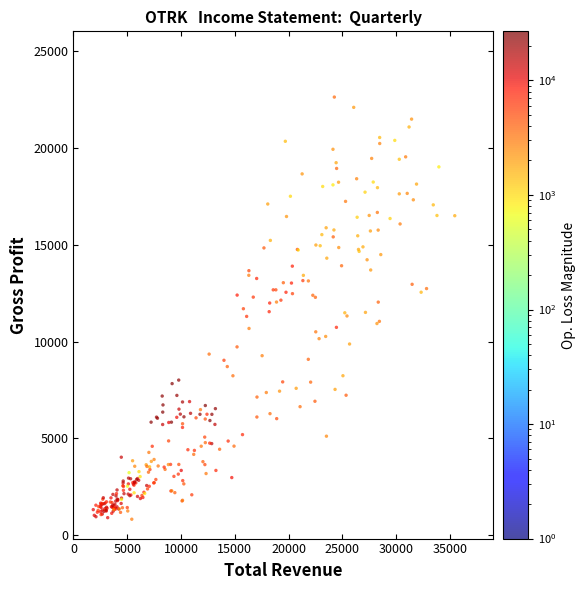

What is the range of Y values (max minus min)?

21797.8